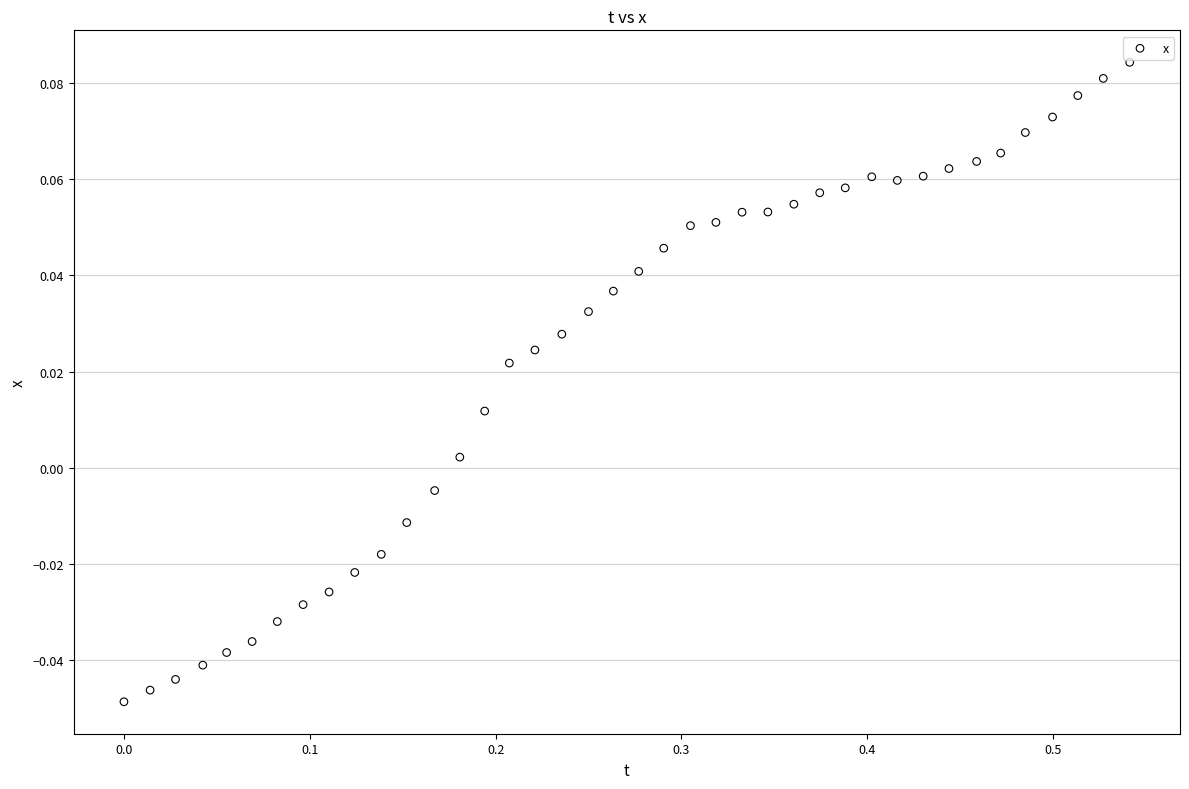

What is the range of X values (max minus min)?

0.5